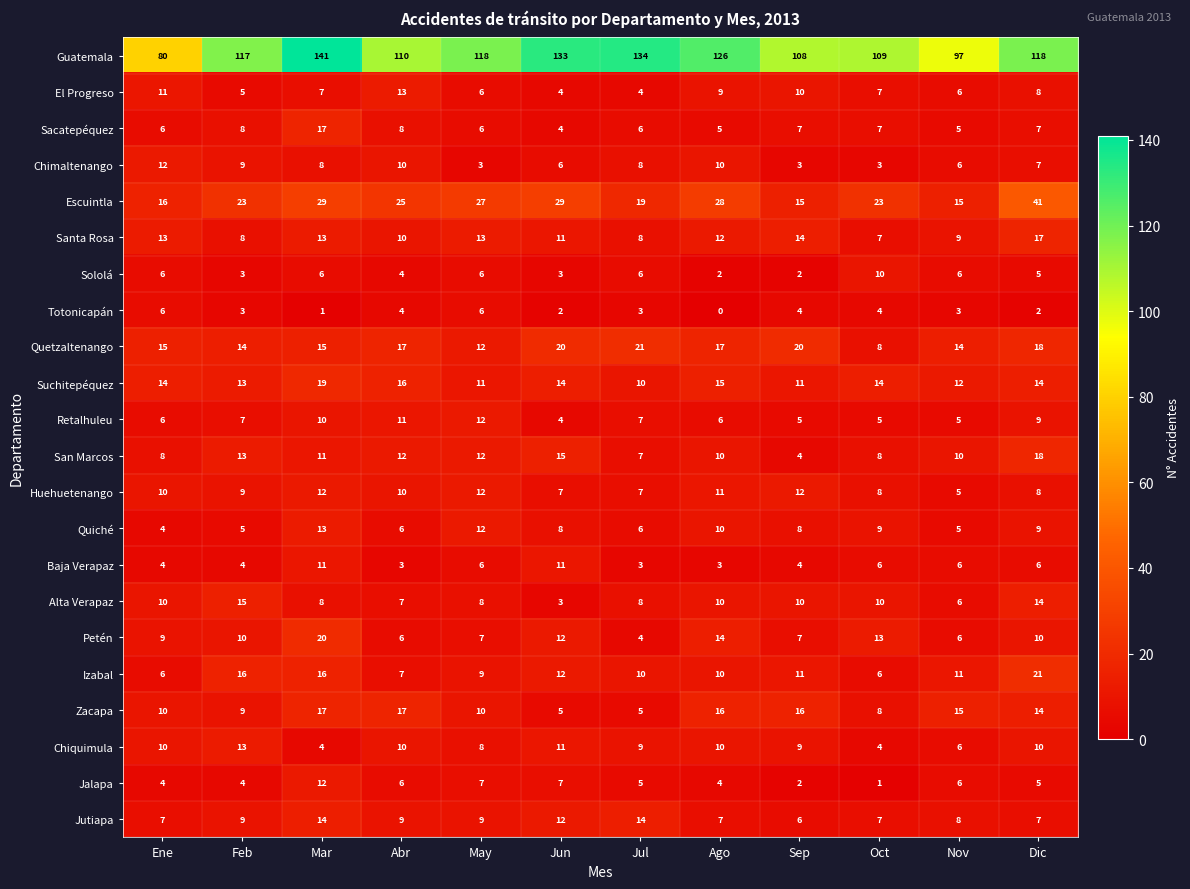

What is the greatest value displayed?

141